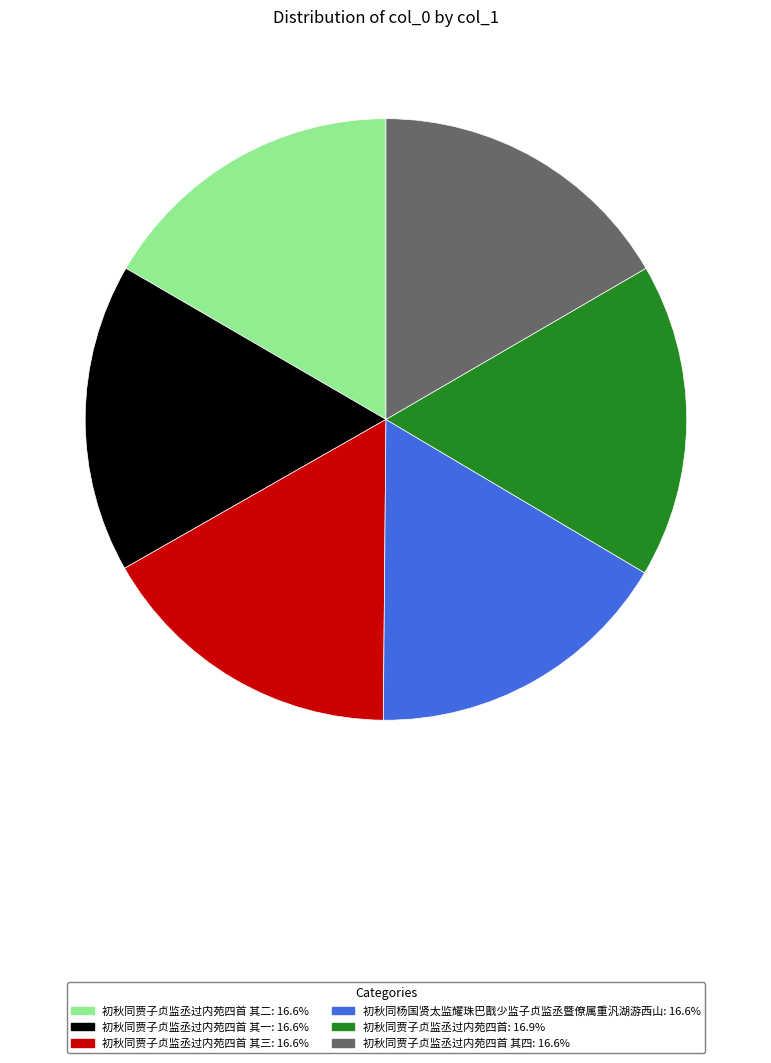

Does any single category account for the majority?

No